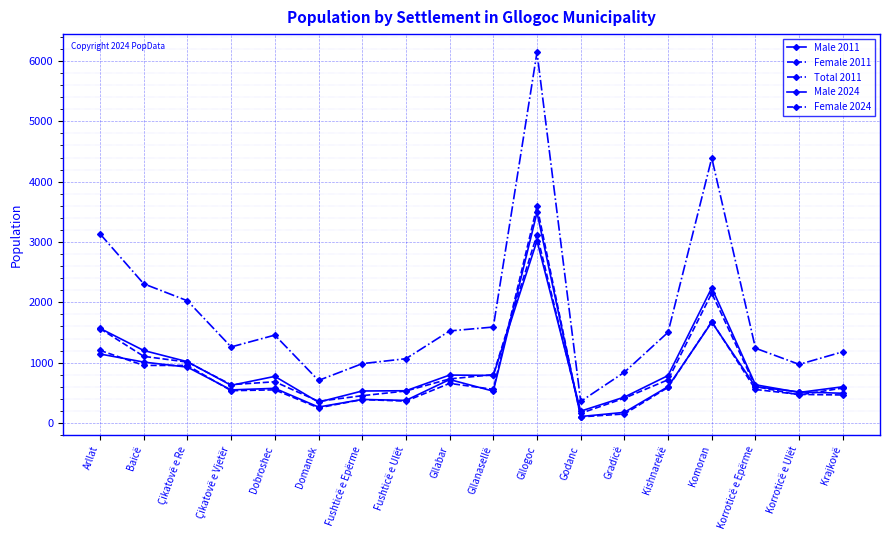

What is the minimum value for Male 2011?

197